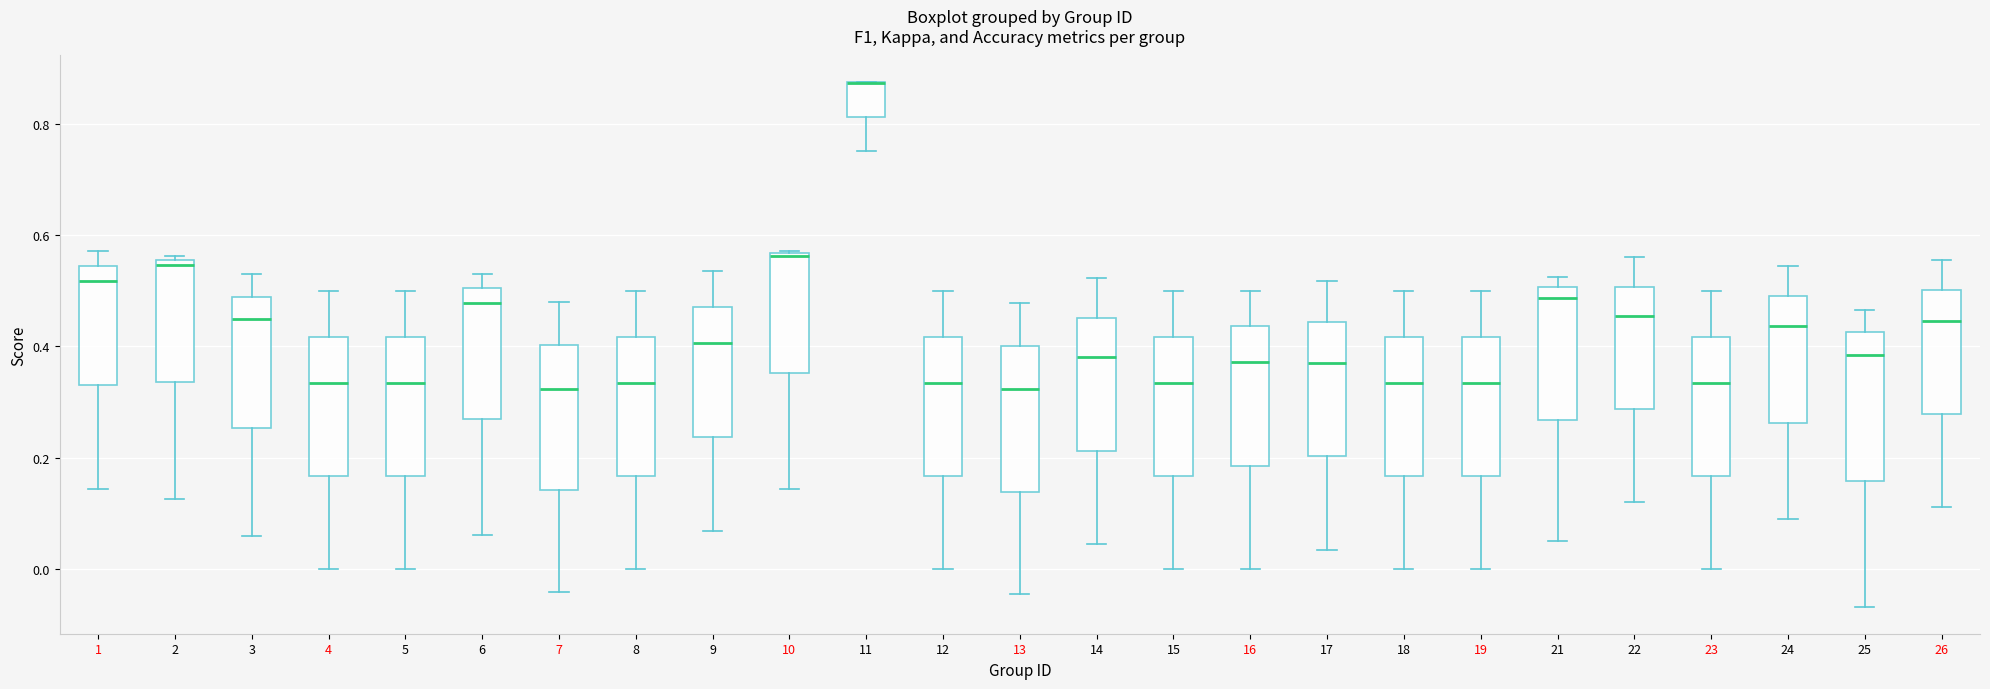

Reading left to right, read every box against the y-axis: the position of its median line, the range the box covers, and the ends of its whiskers. The values are not printed on the chart, so give them approximately, as read against the axis.

1: median 0.52, box 0.34 to 0.54, whiskers 0.14 to 0.58
2: median 0.54, box 0.34 to 0.56, whiskers 0.12 to 0.56 (just above the box's upper edge)
3: median 0.44, box 0.26 to 0.48, whiskers 0.06 to 0.52
4: median 0.34, box 0.16 to 0.42, whiskers 0.00 to 0.50
5: median 0.34, box 0.16 to 0.42, whiskers 0.00 to 0.50
6: median 0.48, box 0.26 to 0.50, whiskers 0.06 to 0.54
7: median 0.32, box 0.14 to 0.40, whiskers -0.04 to 0.48
8: median 0.34, box 0.16 to 0.42, whiskers 0.00 to 0.50
9: median 0.40, box 0.24 to 0.48, whiskers 0.06 to 0.54
10: median 0.56, box 0.36 to 0.56, whiskers 0.14 to 0.58
11: median 0.88 (drawn on the box's upper edge), box 0.82 to 0.88, whiskers 0.76 to 0.88
12: median 0.34, box 0.16 to 0.42, whiskers 0.00 to 0.50
13: median 0.32, box 0.14 to 0.40, whiskers -0.04 to 0.48
14: median 0.38, box 0.22 to 0.46, whiskers 0.04 to 0.52
15: median 0.34, box 0.16 to 0.42, whiskers 0.00 to 0.50
16: median 0.38, box 0.18 to 0.44, whiskers 0.00 to 0.50
17: median 0.38, box 0.20 to 0.44, whiskers 0.04 to 0.52
18: median 0.34, box 0.16 to 0.42, whiskers 0.00 to 0.50
19: median 0.34, box 0.16 to 0.42, whiskers 0.00 to 0.50
21: median 0.48, box 0.26 to 0.50, whiskers 0.06 to 0.52
22: median 0.46, box 0.28 to 0.50, whiskers 0.12 to 0.56
23: median 0.34, box 0.16 to 0.42, whiskers 0.00 to 0.50
24: median 0.44, box 0.26 to 0.50, whiskers 0.08 to 0.54
25: median 0.38, box 0.16 to 0.42, whiskers -0.06 to 0.46
26: median 0.44, box 0.28 to 0.50, whiskers 0.12 to 0.56